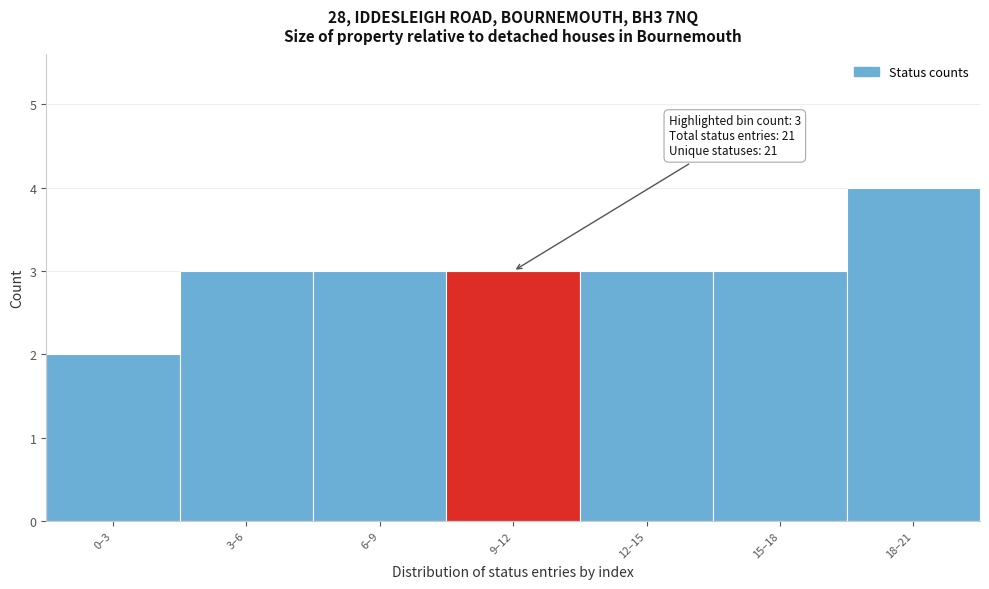

Reading left to right, transcribe all the data shown in this chart.

2	3	3	3	3	3	4